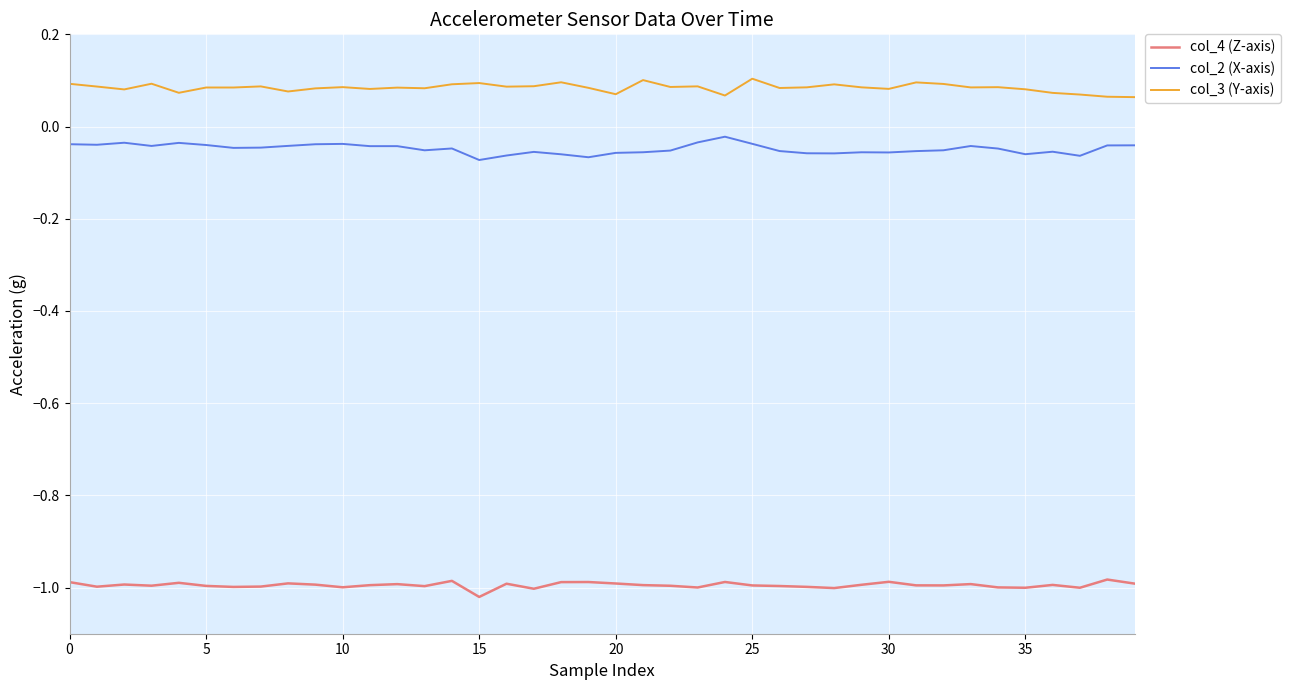

How many lines are shown in the chart?

3